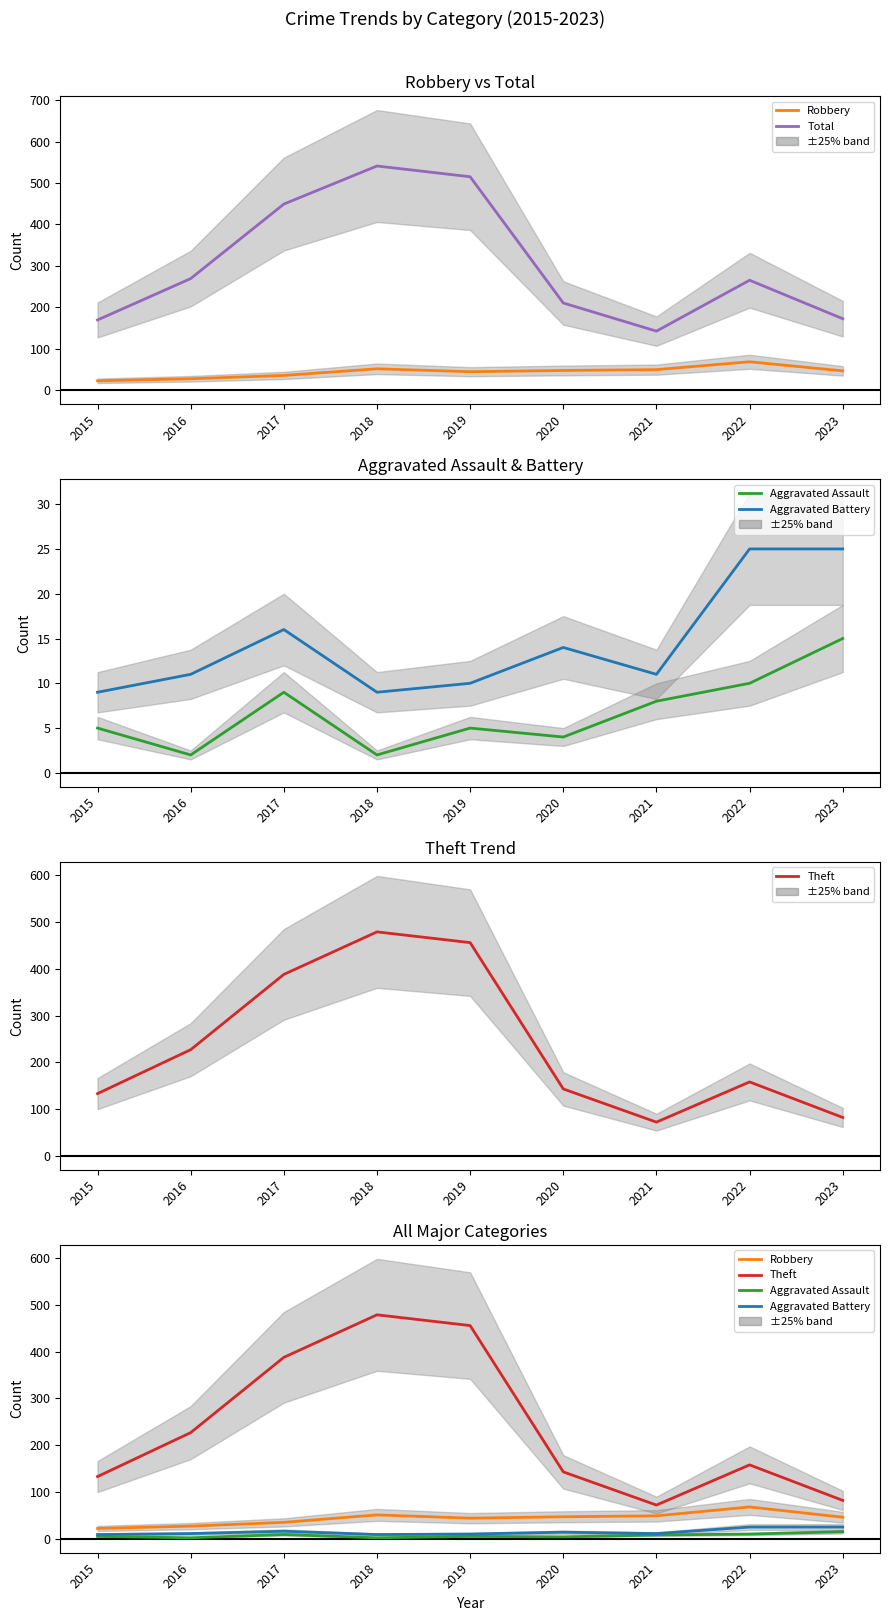

What is the value of the Aggravated Assault point at the 4th from the left?

2